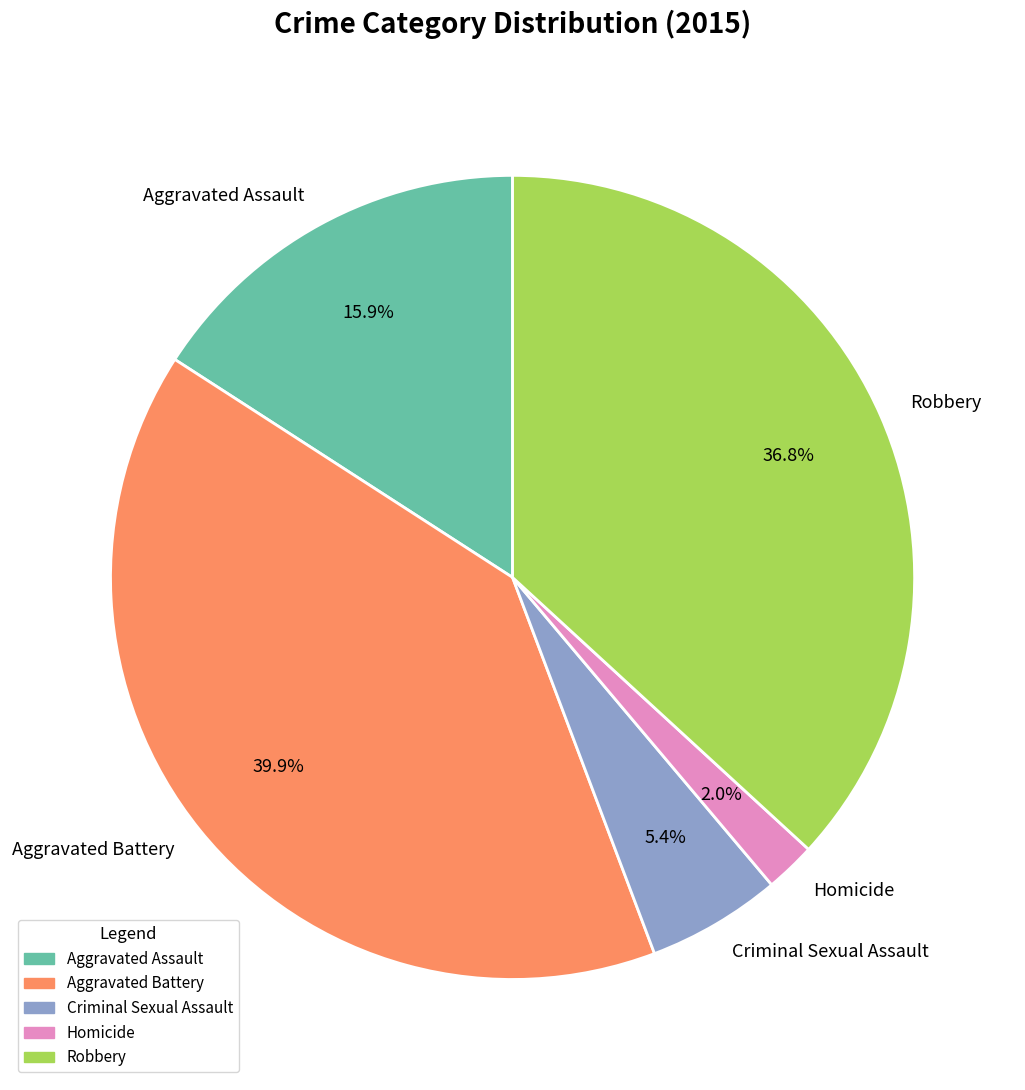

Which category has the biggest portion of the pie?

Aggravated Battery